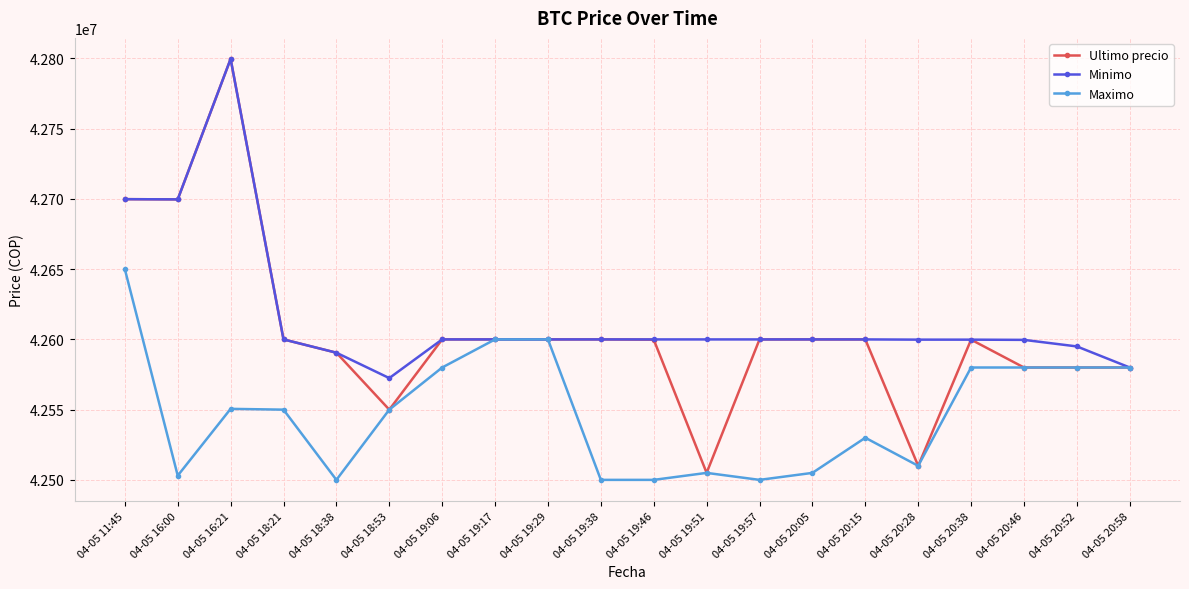

Which category has the lowest value in the Minimo series?

04-05 18:53